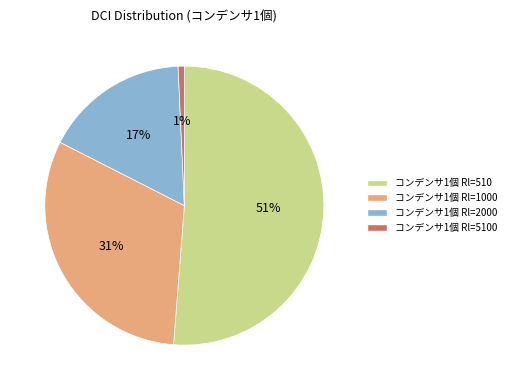

To the nearest percent, what is the average slice percentage?

25%